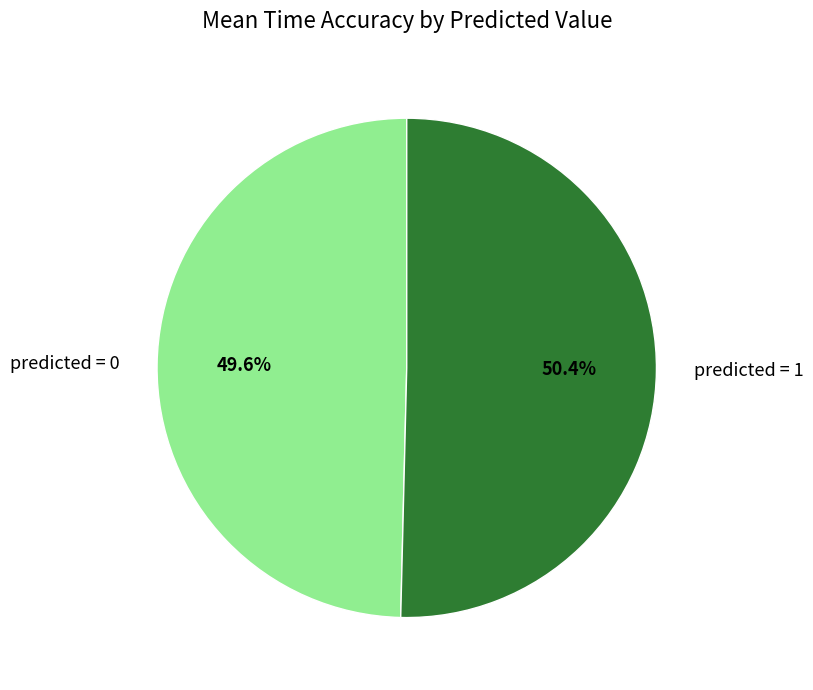

Rank the categories by value from highest to lowest.

predicted = 1, predicted = 0